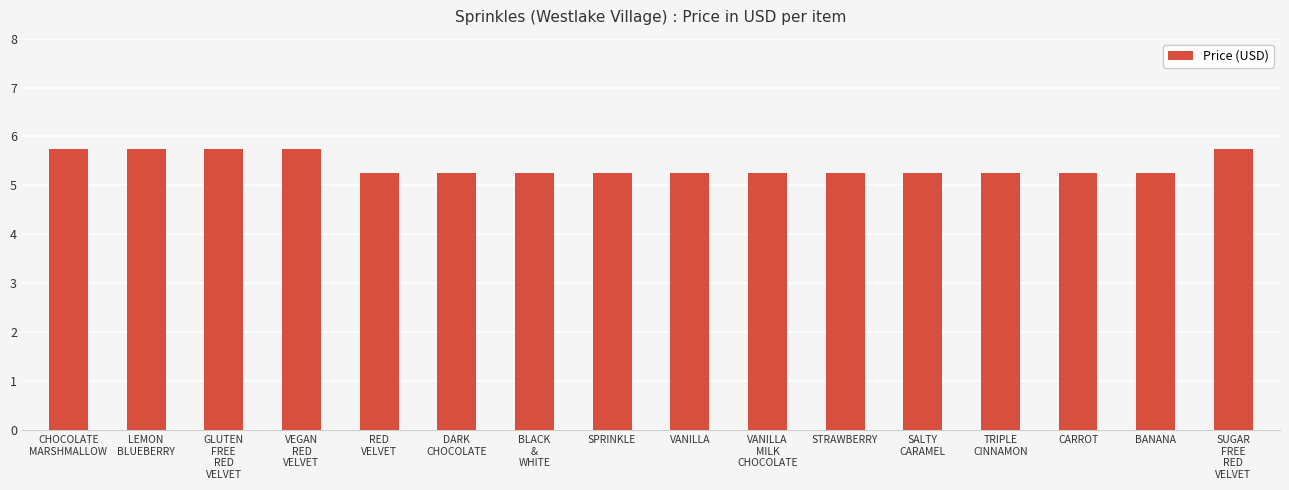

Count the values in the range 5 to 6.

16